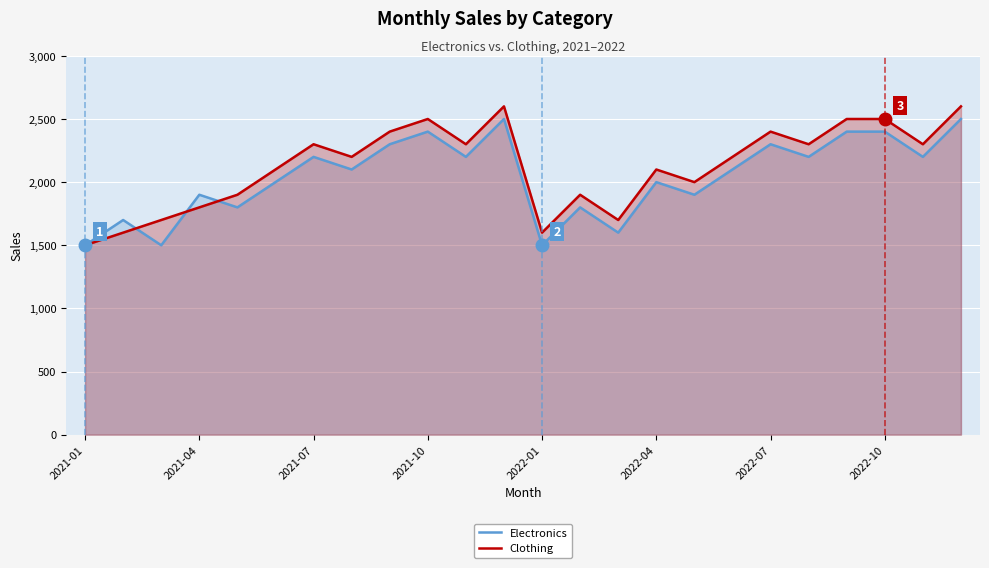

What is the difference between the second highest and minimum values in the Clothing series?

1100